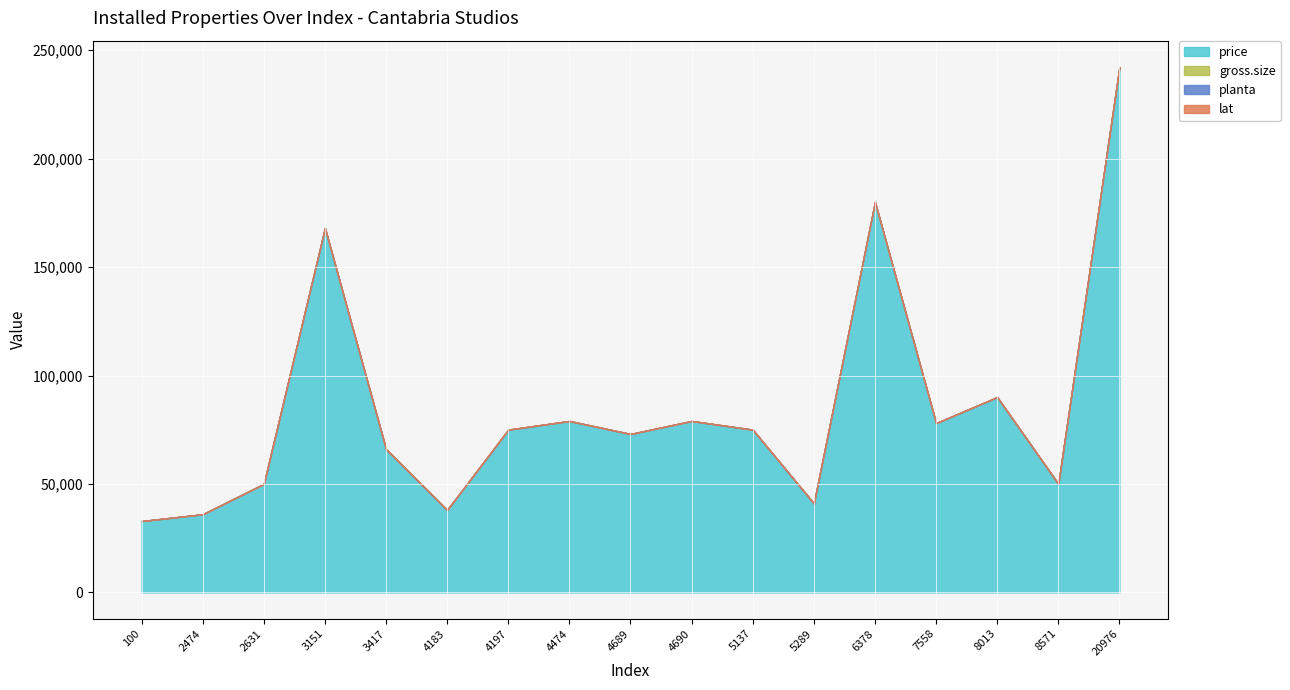

The gross.size series shows 72.0 at 8013. True or false?

True